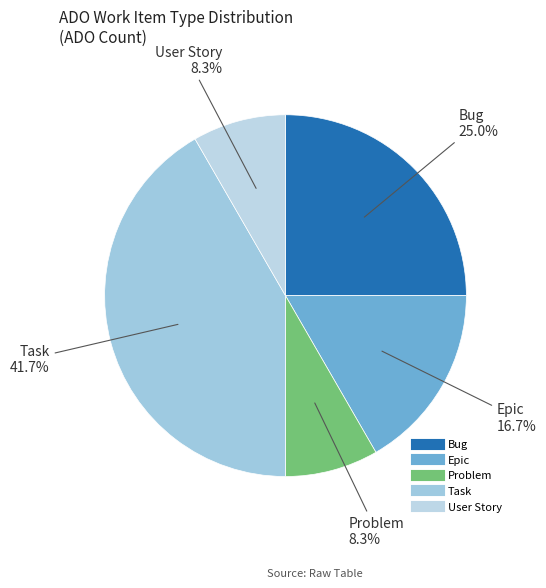

How many slices are in this pie chart?

5